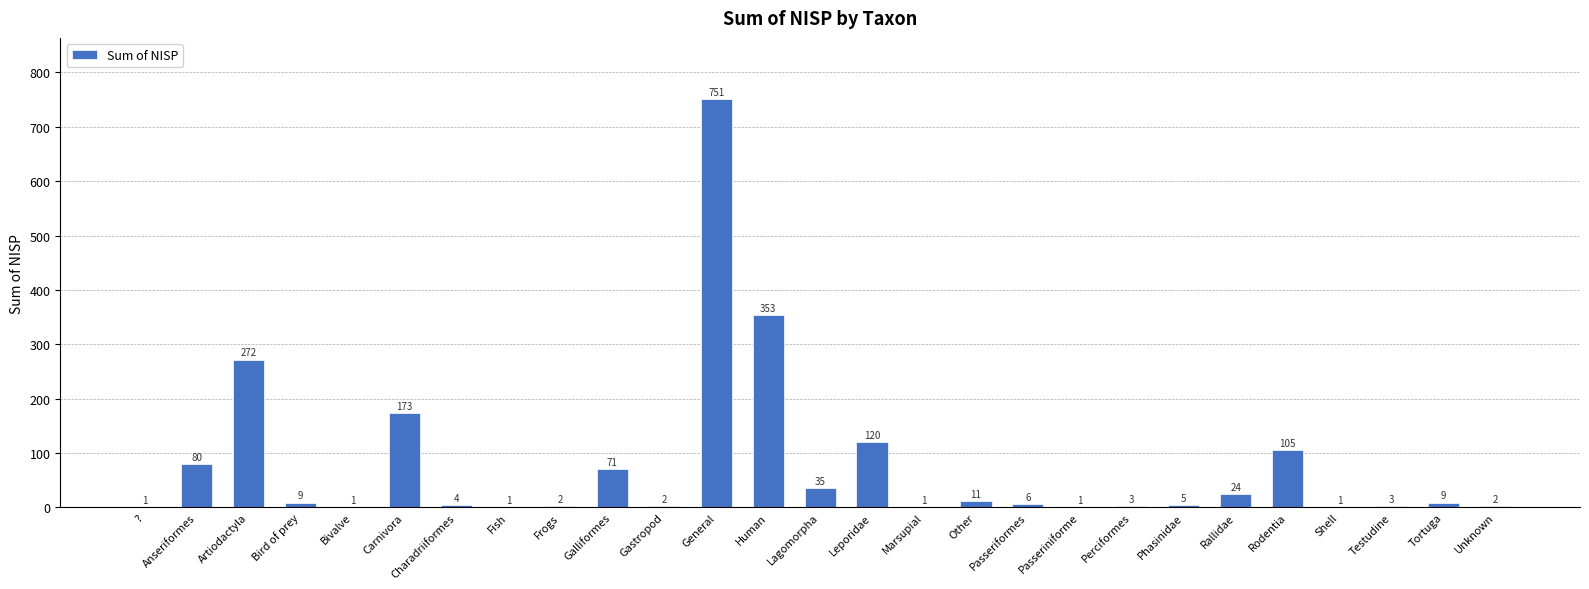

What is the difference between the values at Other and ??

10